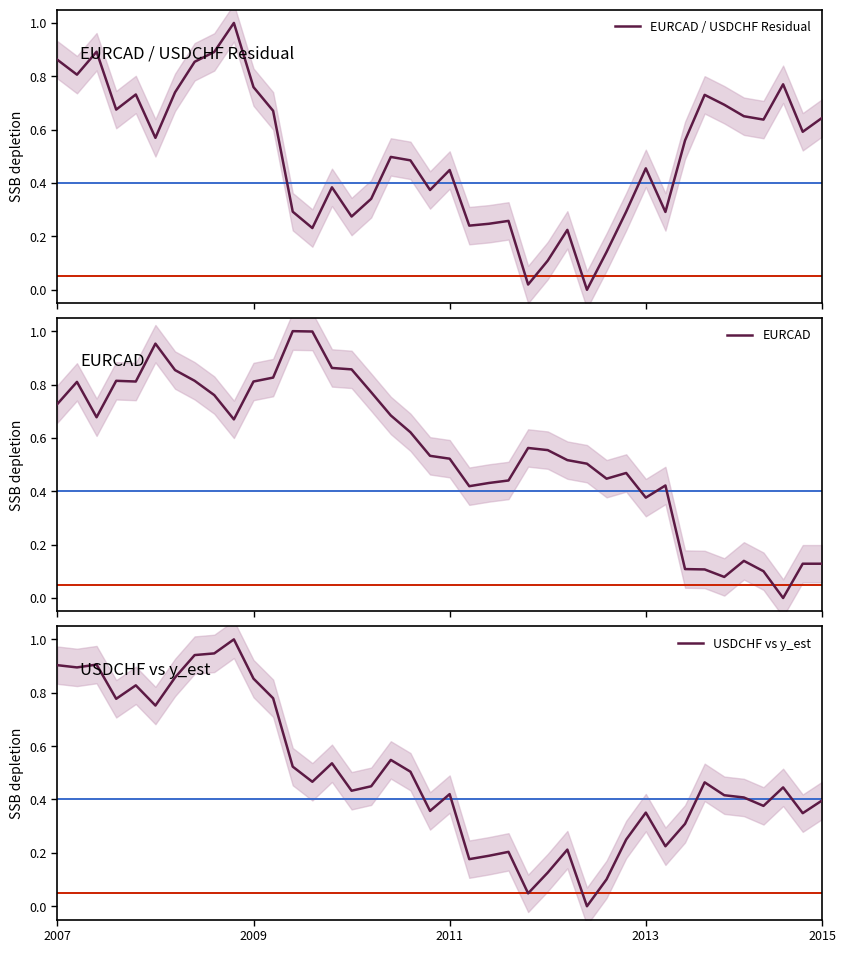

Is the value of EURCAD / USDCHF Residual at 13 greater than the value of USDCHF vs y_est at 5?

No